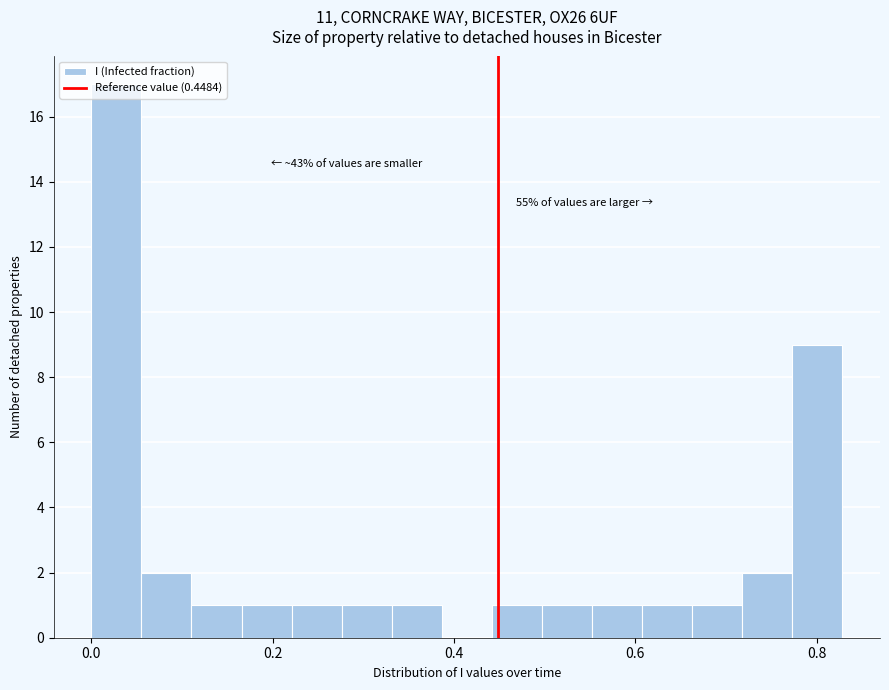

Read against the x-axis, roughly where is the centre of the tallest bar?

0.02